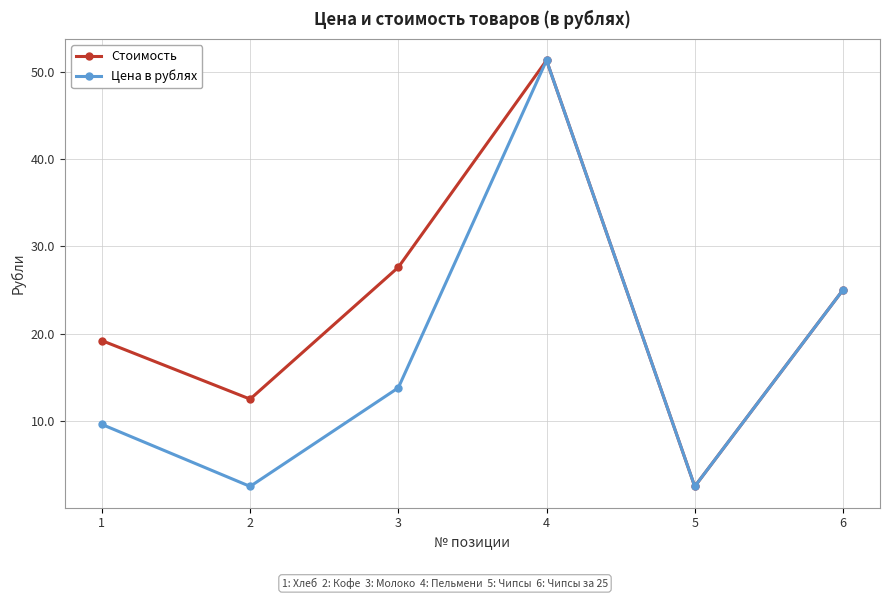

At how many categories does at least one series exceed 34?

1